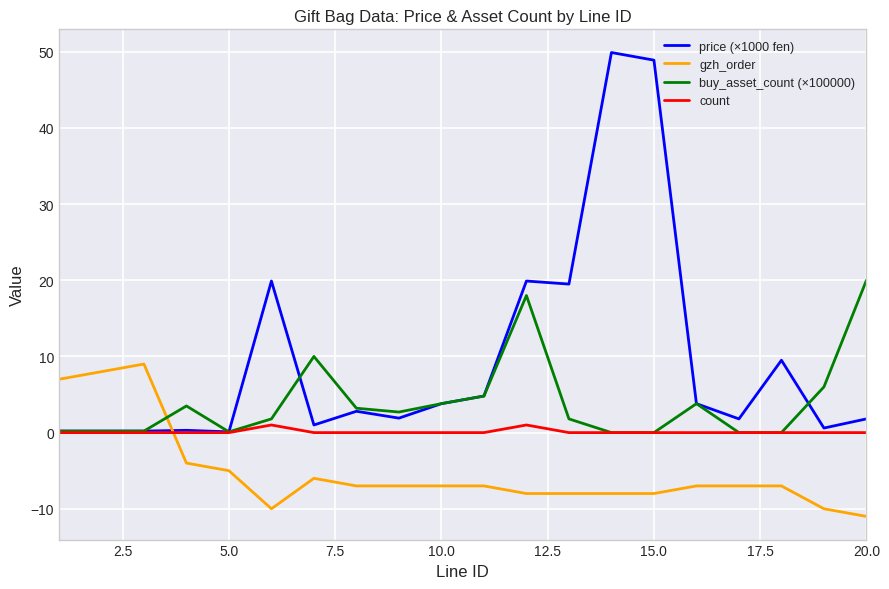

Rank the series by their maximum value, from lowest to highest.

count, gzh_order, buy_asset_count (×100000), price (×1000 fen)